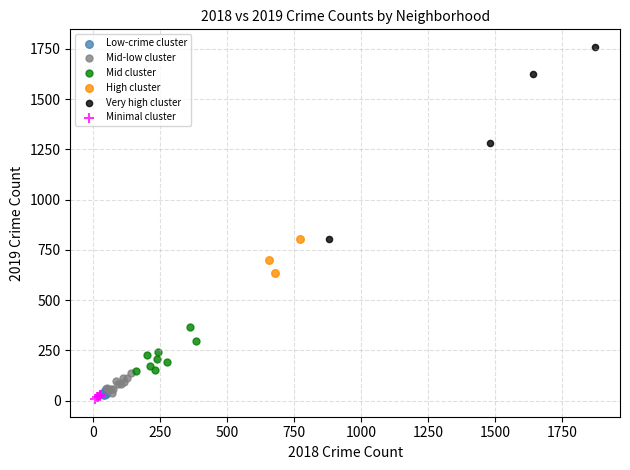

What are all the series names shown in the legend?

Low-crime cluster, Mid-low cluster, Mid cluster, High cluster, Very high cluster, Minimal cluster